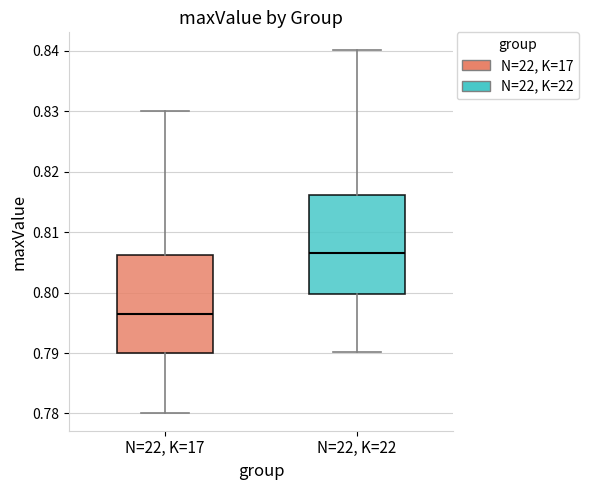

Reading left to right, transcribe this box plot: for each box, give where its median line is, the range the box spans, and where its two whiskers end, as read against the y-axis. The values are not printed on the chart, so give them approximately, as read against the axis.

N=22, K=17: median 0.796, box 0.790 to 0.806, whiskers 0.780 to 0.830
N=22, K=22: median 0.806, box 0.800 to 0.816, whiskers 0.790 to 0.840